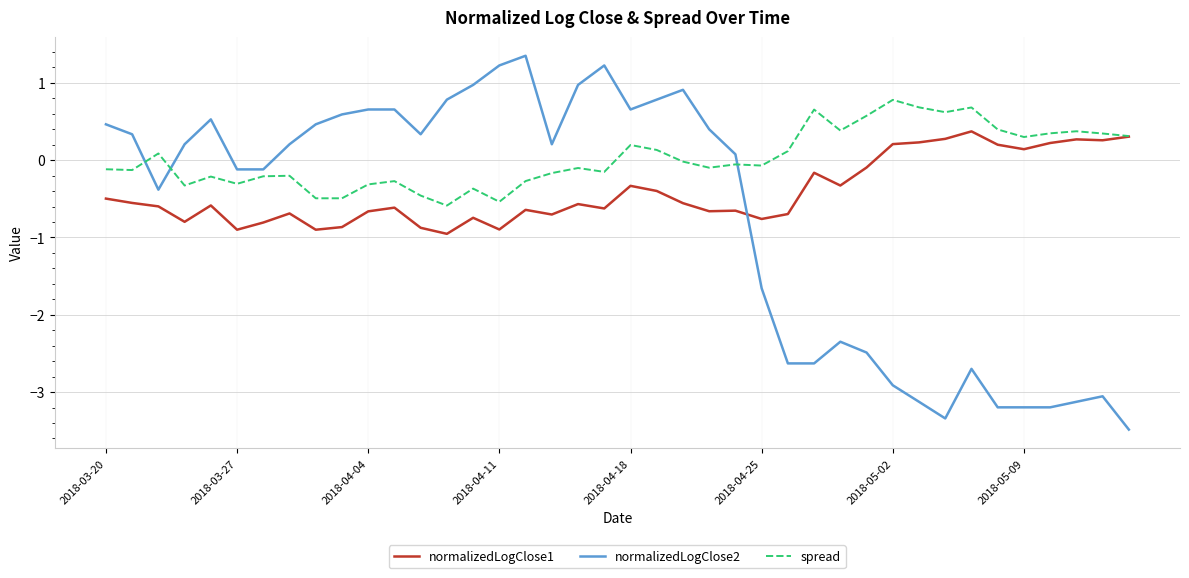

After their last crossing, which series has the higher values: normalizedLogClose2 or normalizedLogClose1?

normalizedLogClose1